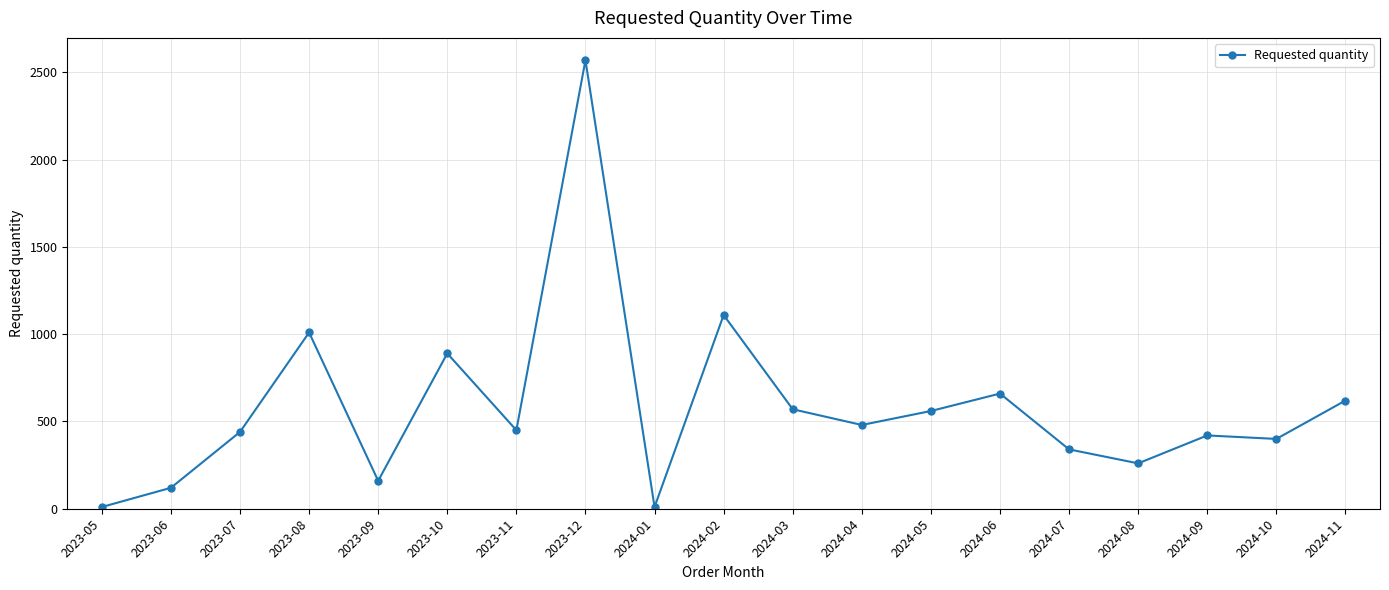

Which label corresponds to the largest value in the chart?

2023-12